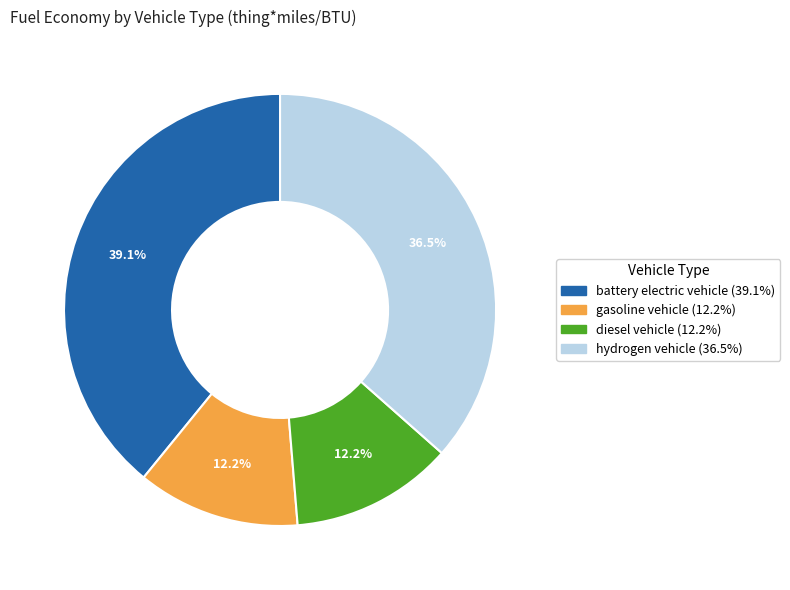

Count the number of slices in the pie.

4